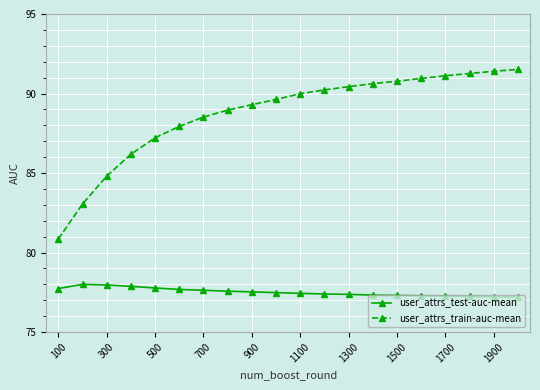

Is this an area chart (filled region under the line)?

No